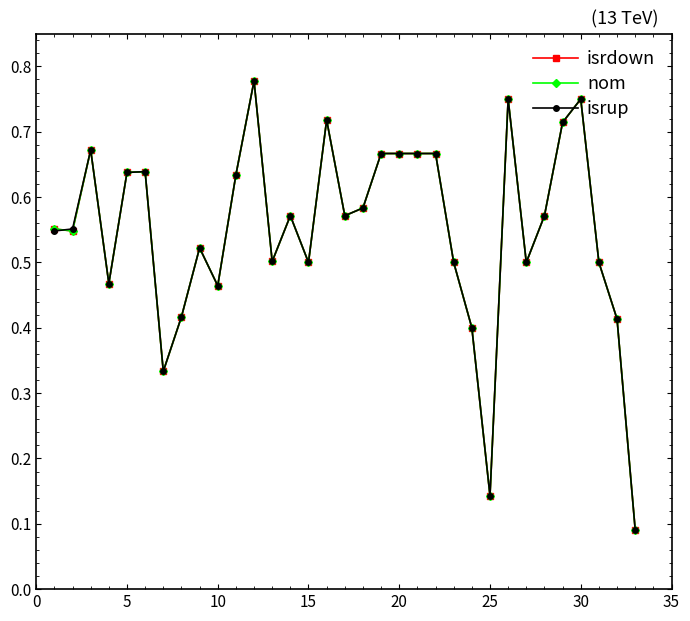

What is the value of the isrup point at the 6th from the left?

0.6